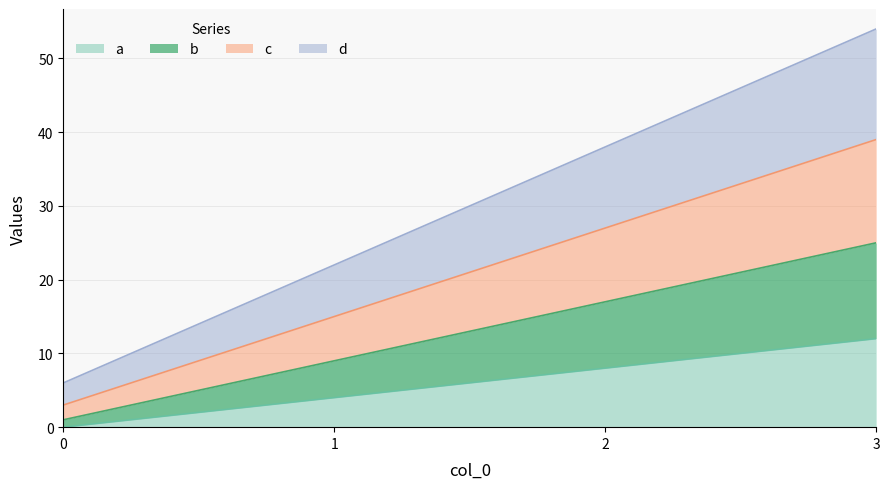

At how many categories does at least one series exceed 26?

2